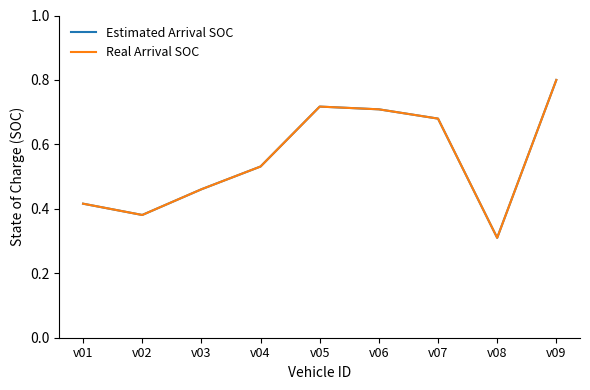

How many Estimated Arrival SOC values are between 0 and 1?

9